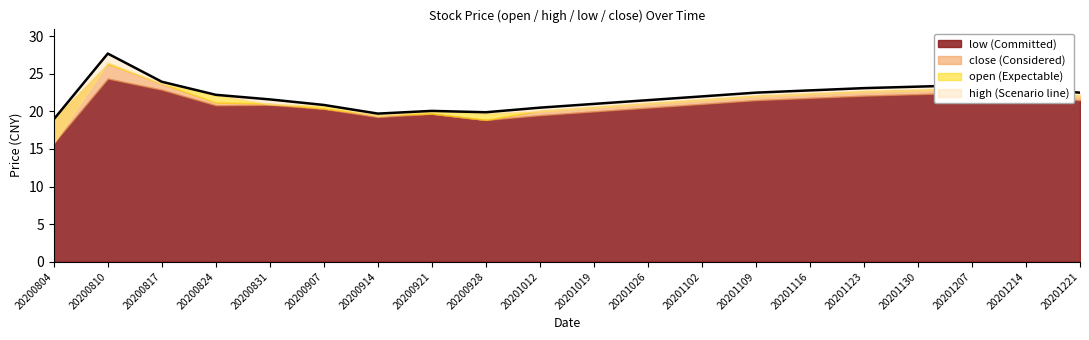

What is the value of the 16th point from the left?

23.1